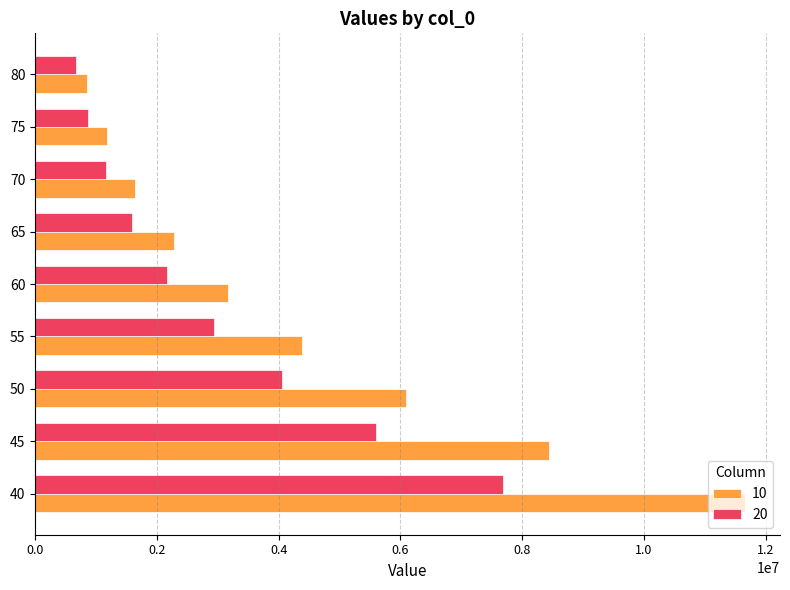

At how many categories does at least one series exceed 7670332?

2